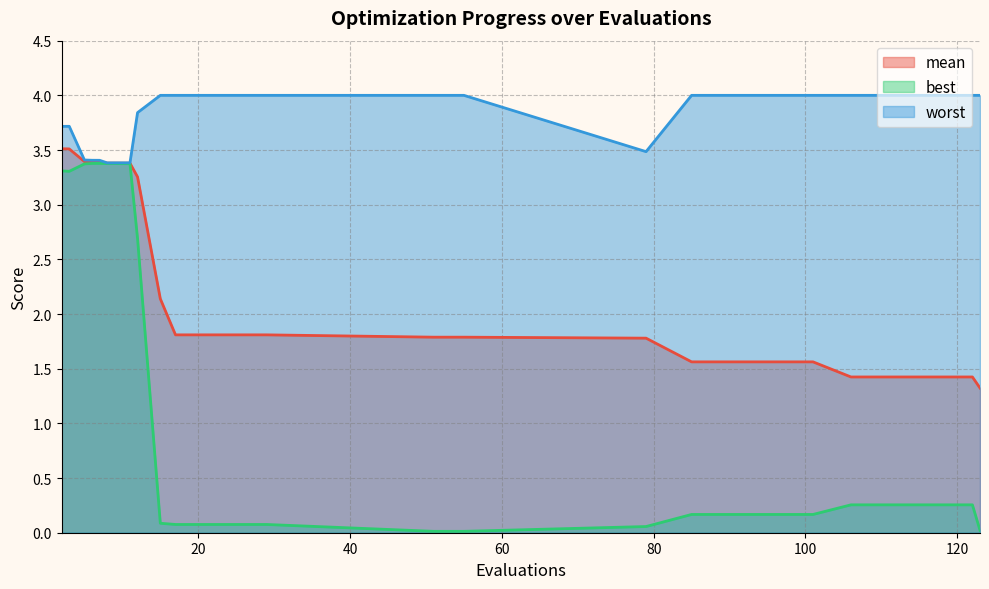

What is the value of the mean point at the 21st from the left?

1.4